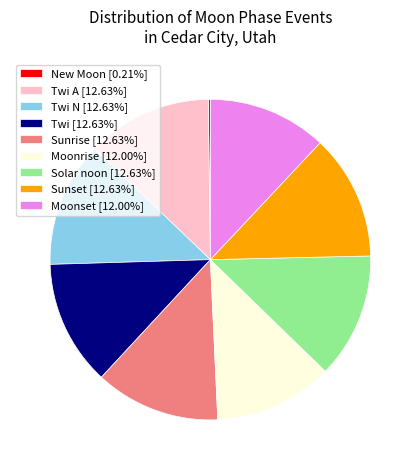

Is there any slice that represents more than half of the pie?

No